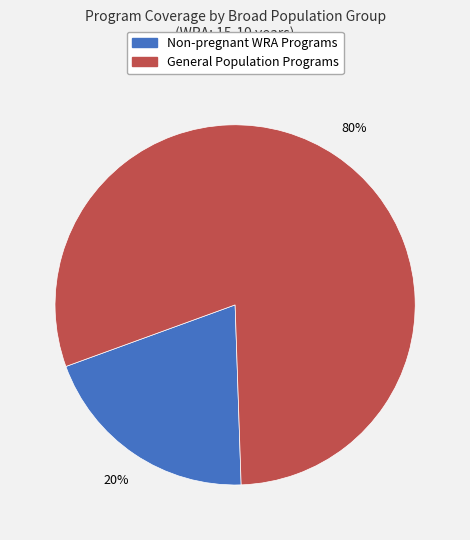

To the nearest percent, what is the average slice percentage?

50%